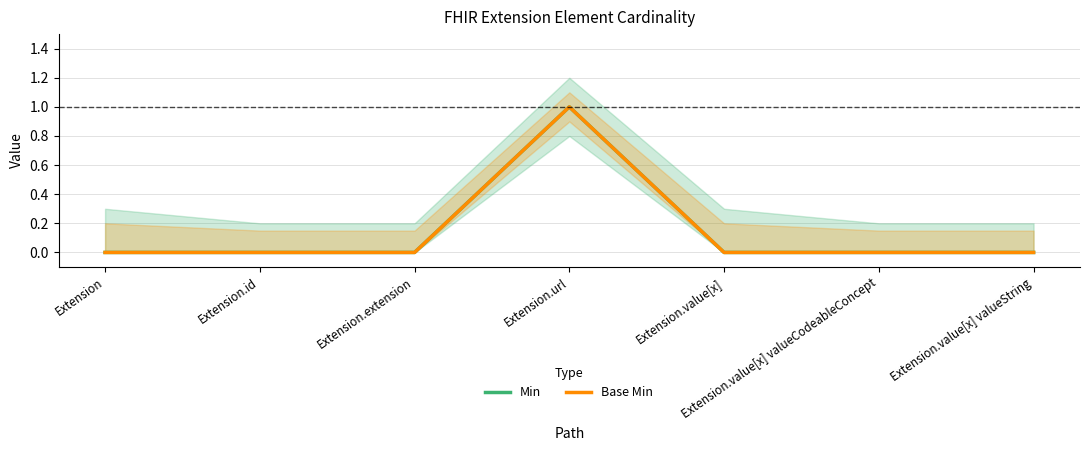

Reading left to right, transcribe all the data shown in this chart.

Min: Extension=0	Extension.id=0	Extension.extension=0	Extension.url=1	Extension.value[x]=0	Extension.value[x] valueCodeableConcept=0	Extension.value[x] valueString=0
Base Min: Extension=0	Extension.id=0	Extension.extension=0	Extension.url=1	Extension.value[x]=0	Extension.value[x] valueCodeableConcept=0	Extension.value[x] valueString=0